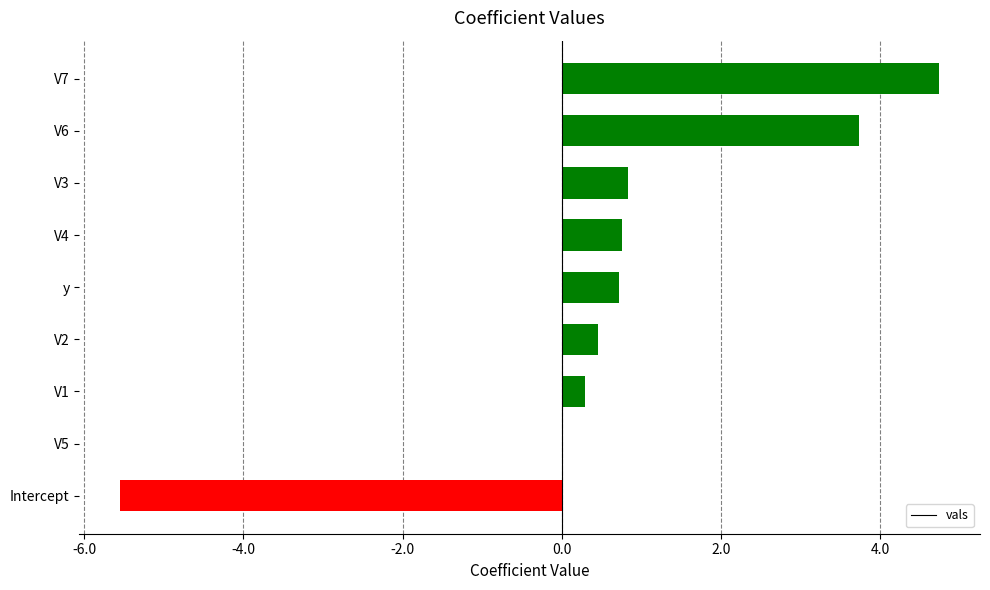

How many series are shown in this chart?

1